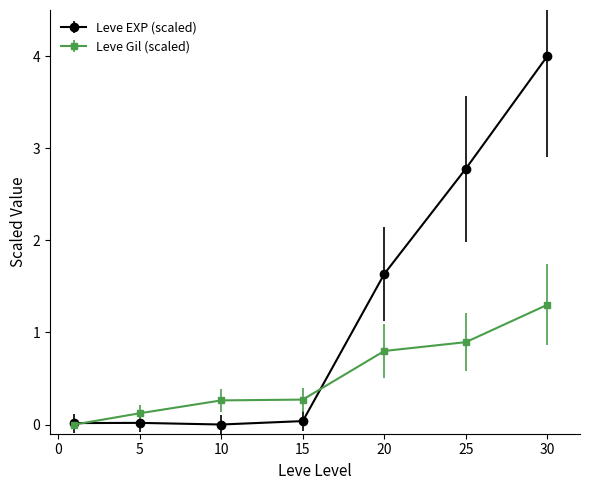

What is the maximum value for Leve Gil (scaled)?

1.3